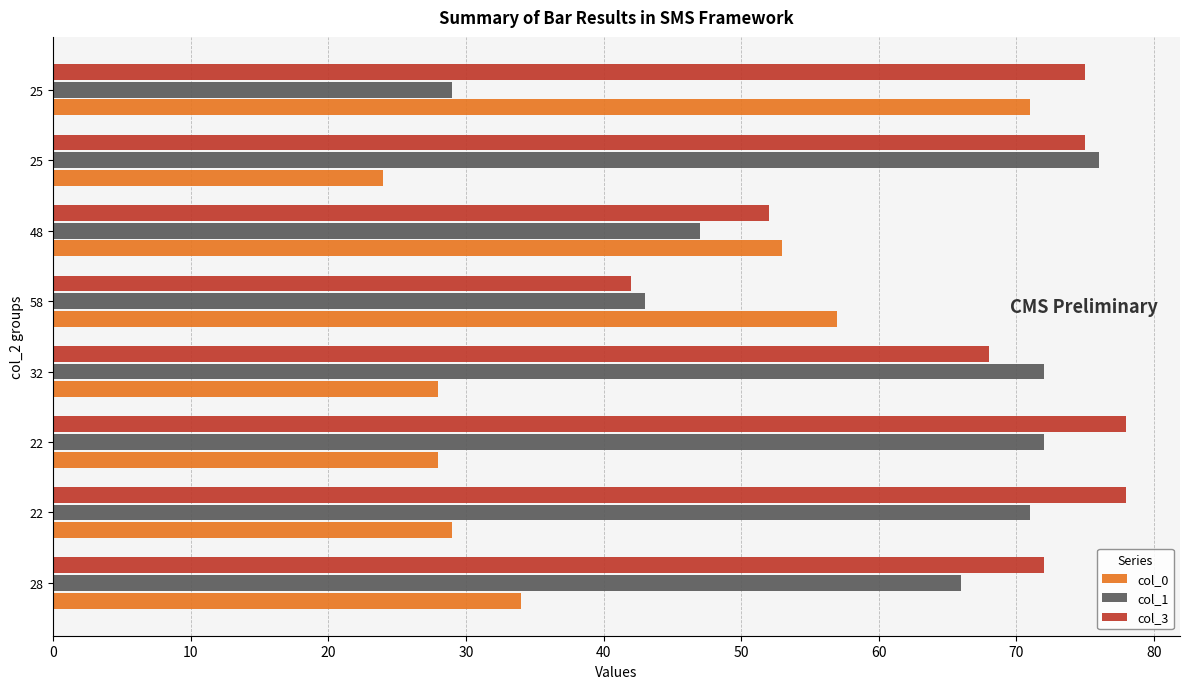

What are all the series names shown in the legend?

col_0, col_1, col_3